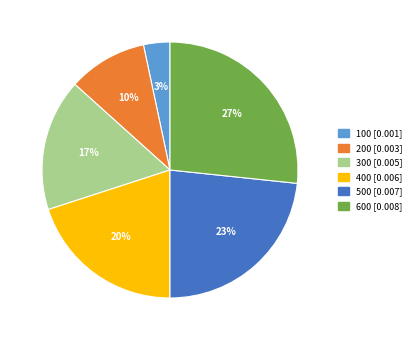

Do 200 [0.003] and 500 [0.007] together represent more than half of the pie?

No